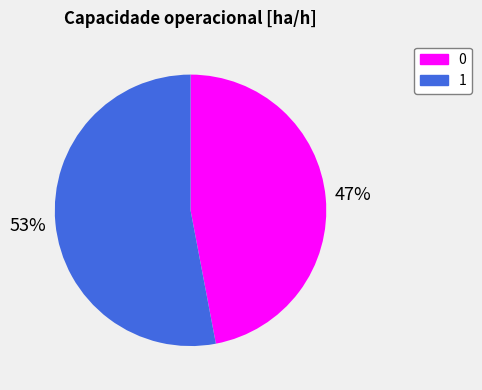

What is the largest slice in the pie chart?

1